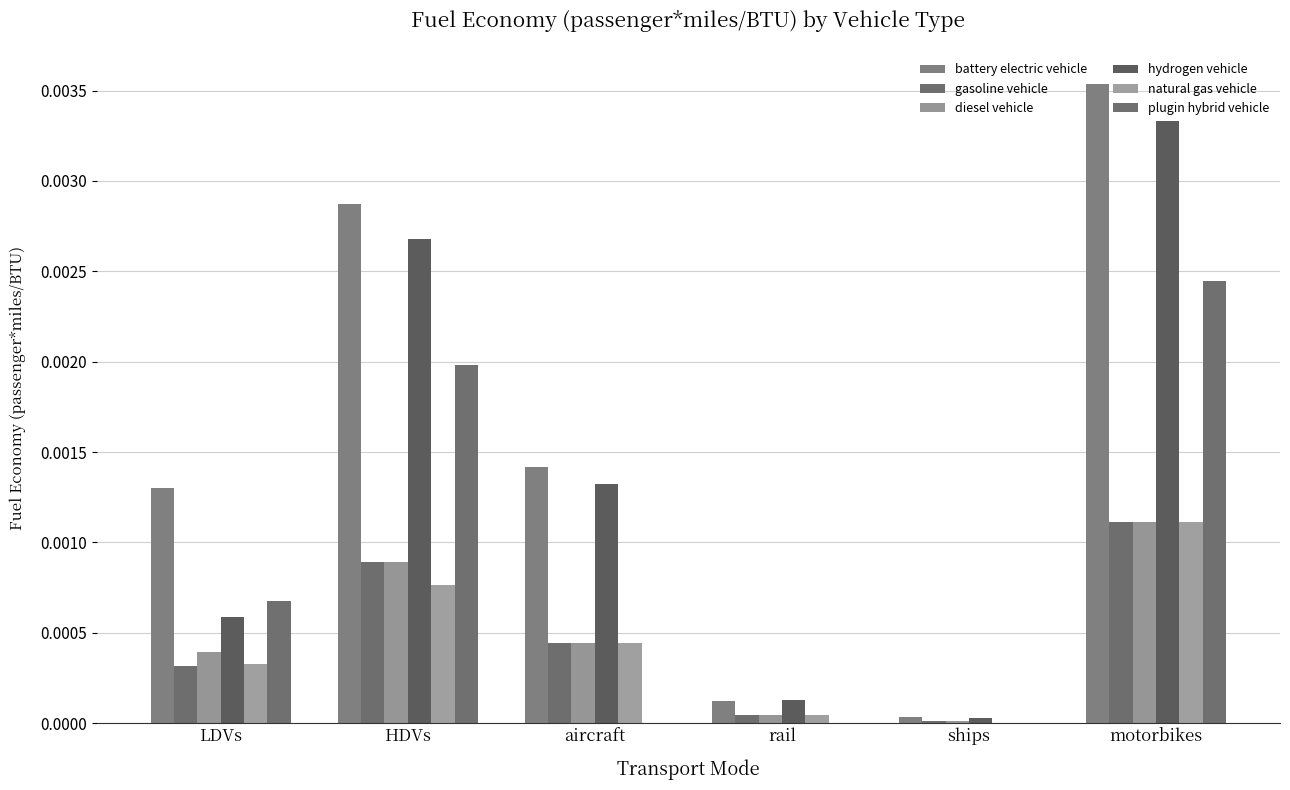

What position from the right is ships?

2